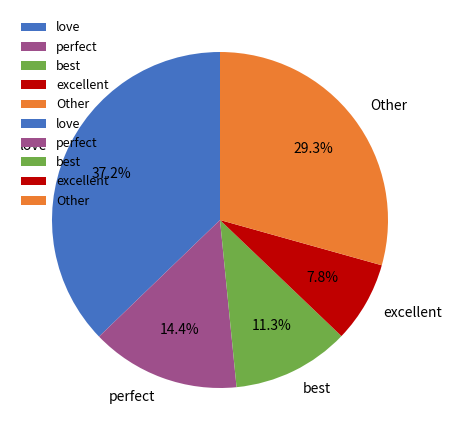

Which category has the smallest portion of the pie?

excellent